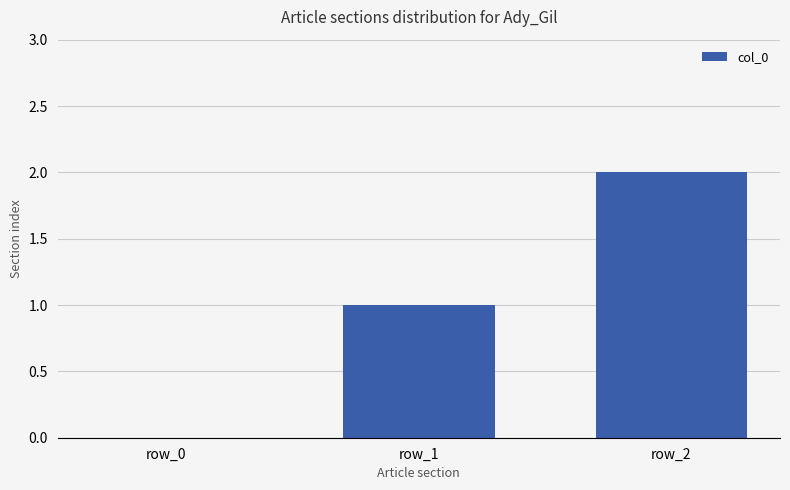

Which label corresponds to the largest value in the chart?

row_2